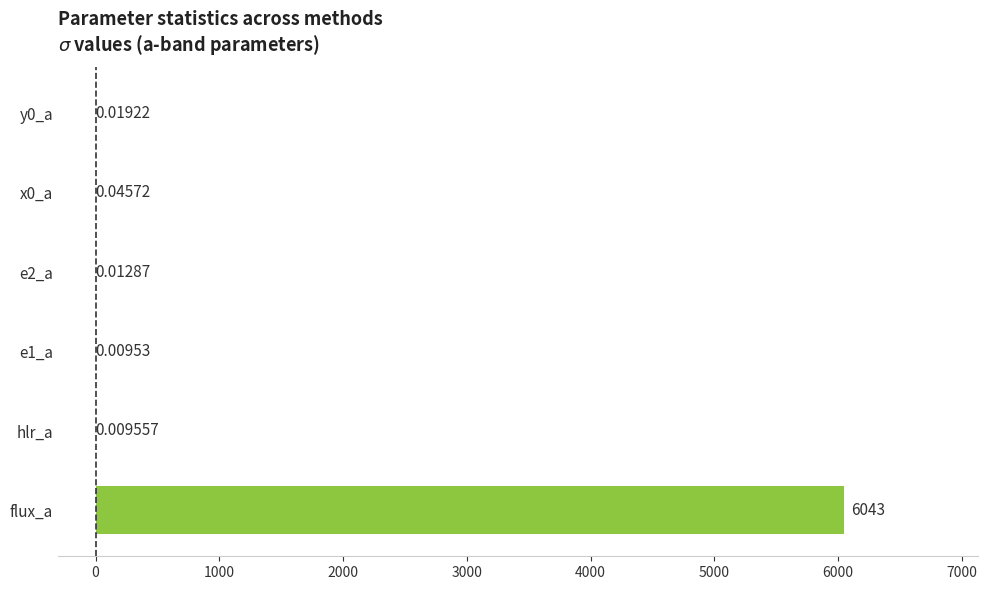

What is the change in value from flux_a to e1_a?

-6042.7